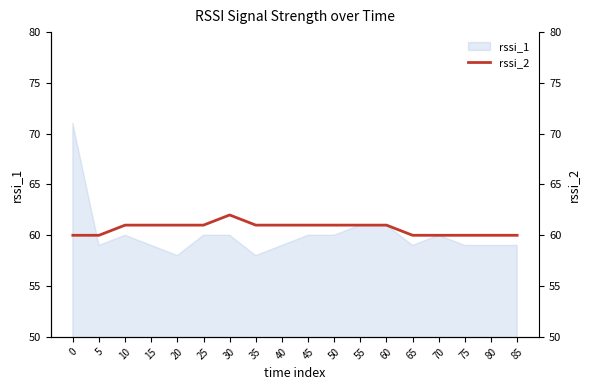

Is it true that the value at 65 is 78?

False